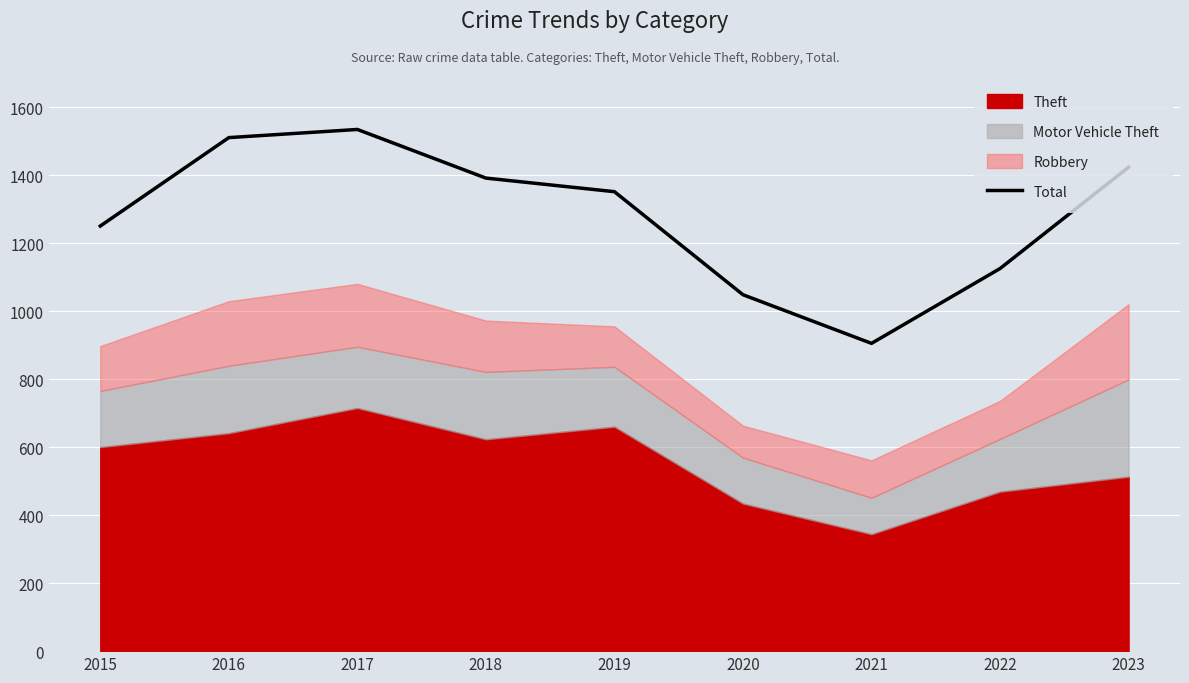

What is the value of the 7th point from the left?

905